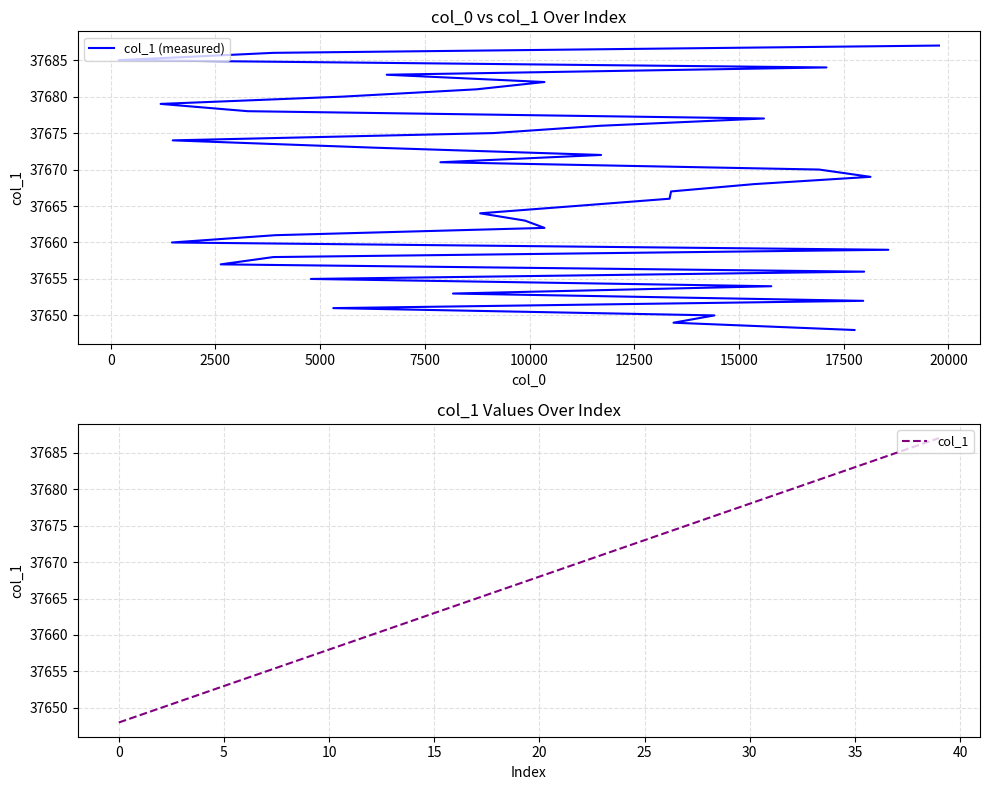

What is the greatest value displayed?

37687